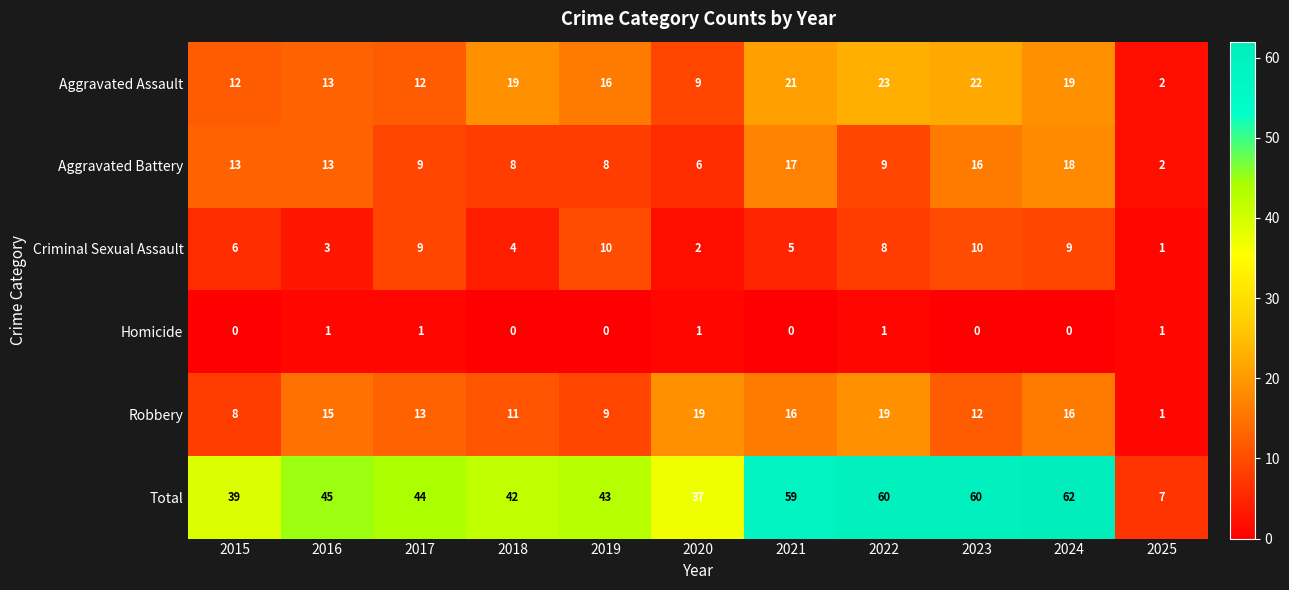

What is the approximate value of Total at 2016, to the nearest 5?

45